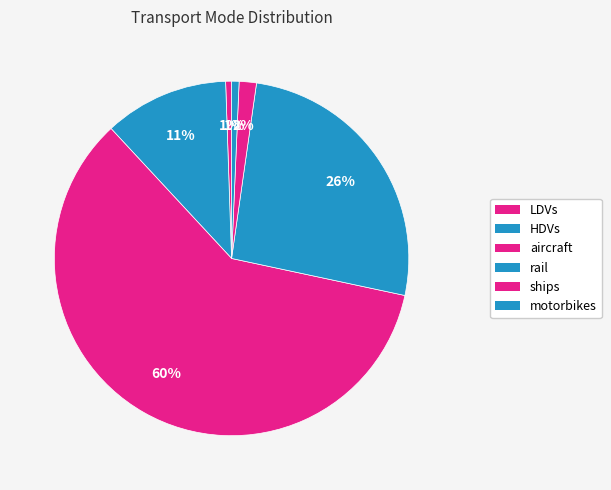

Which category has the smallest portion of the pie?

LDVs